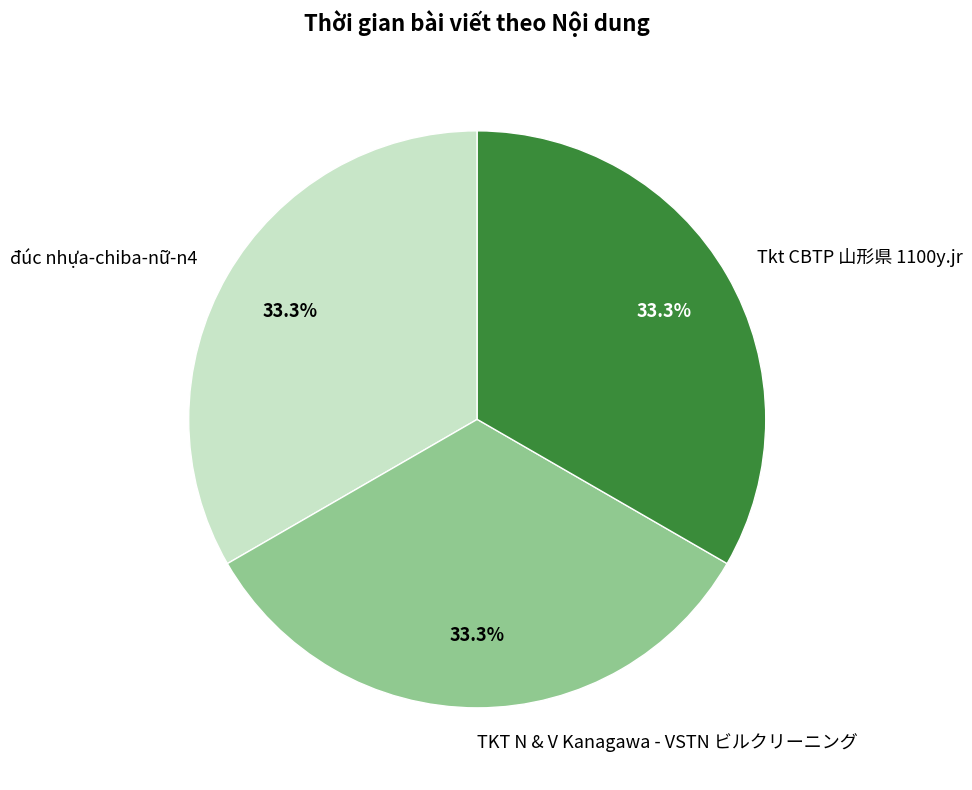

How many slices are in this pie chart?

3